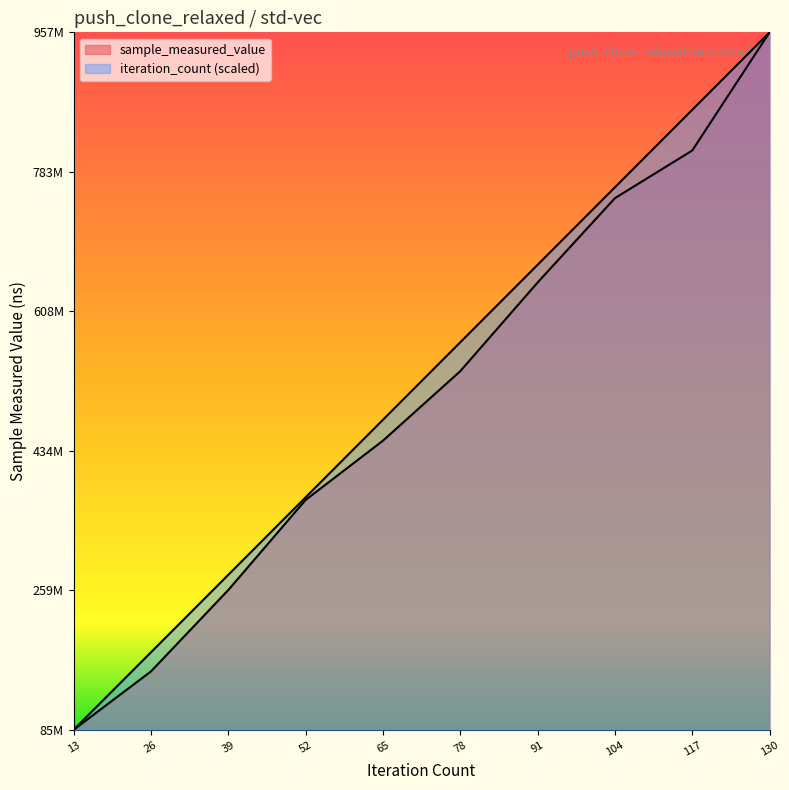

What is the difference between the iteration_count values at 130 and 65?

484714417.8